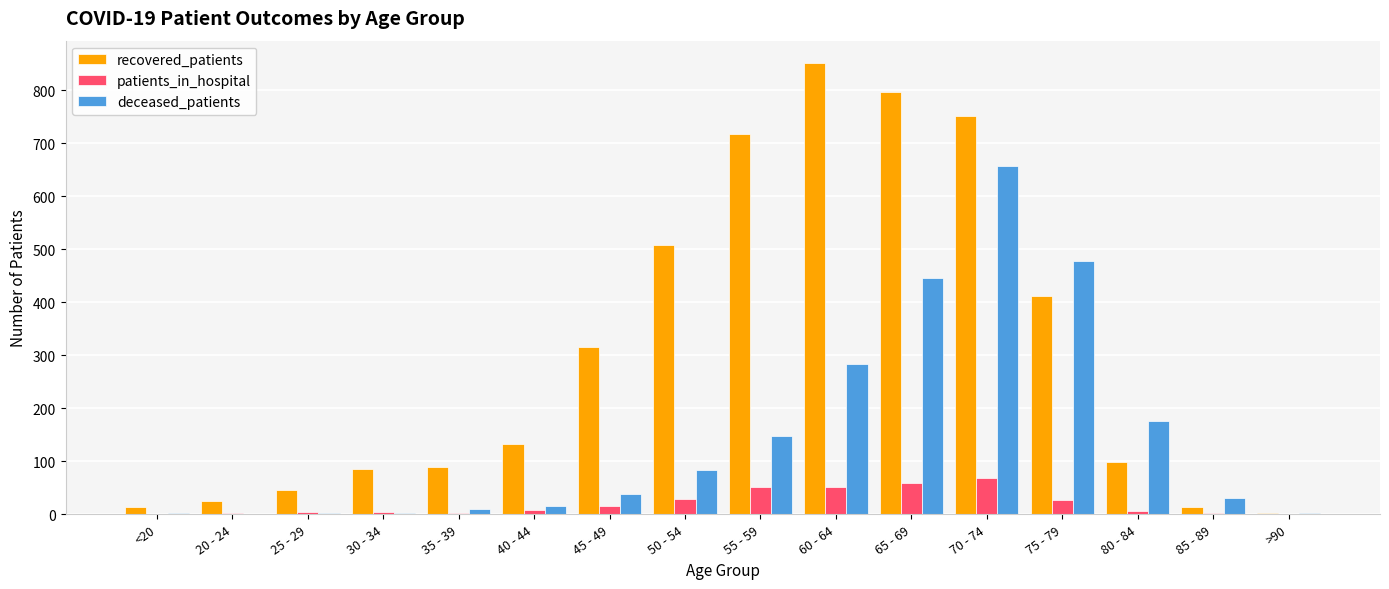

How many groups of bars are there?

16